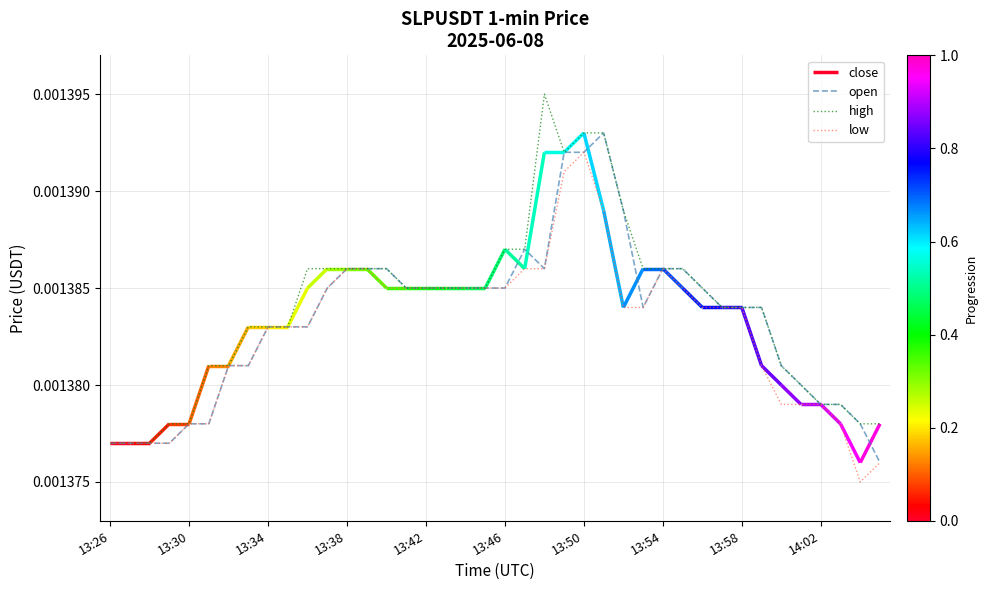

Between 26 and 35, which is larger?

26